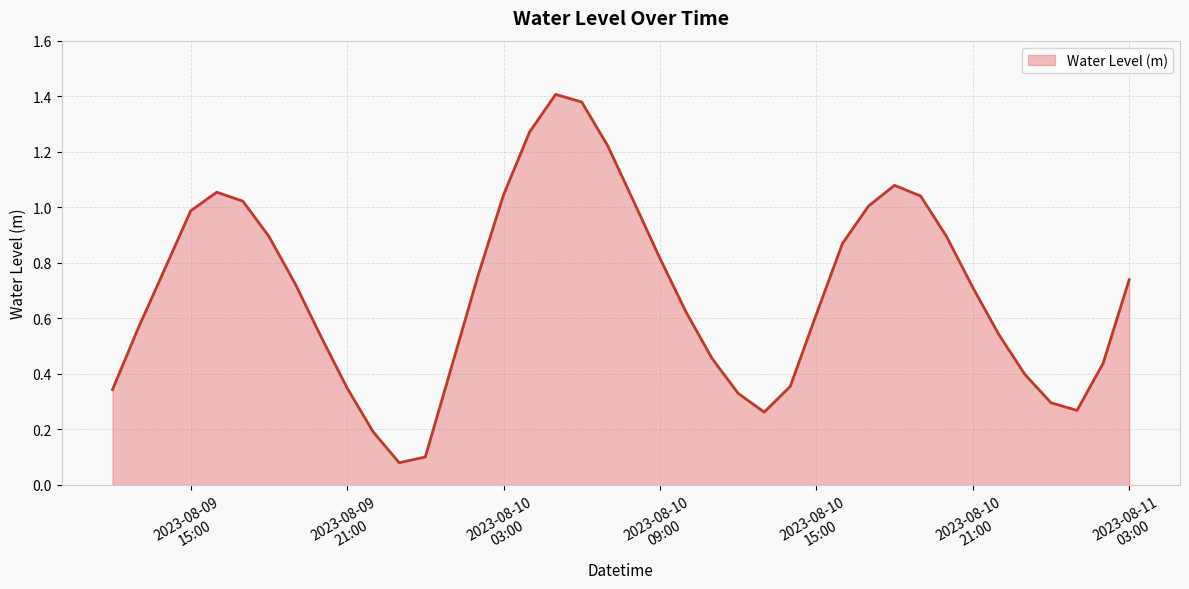

Is this an area chart (filled region under the line)?

Yes